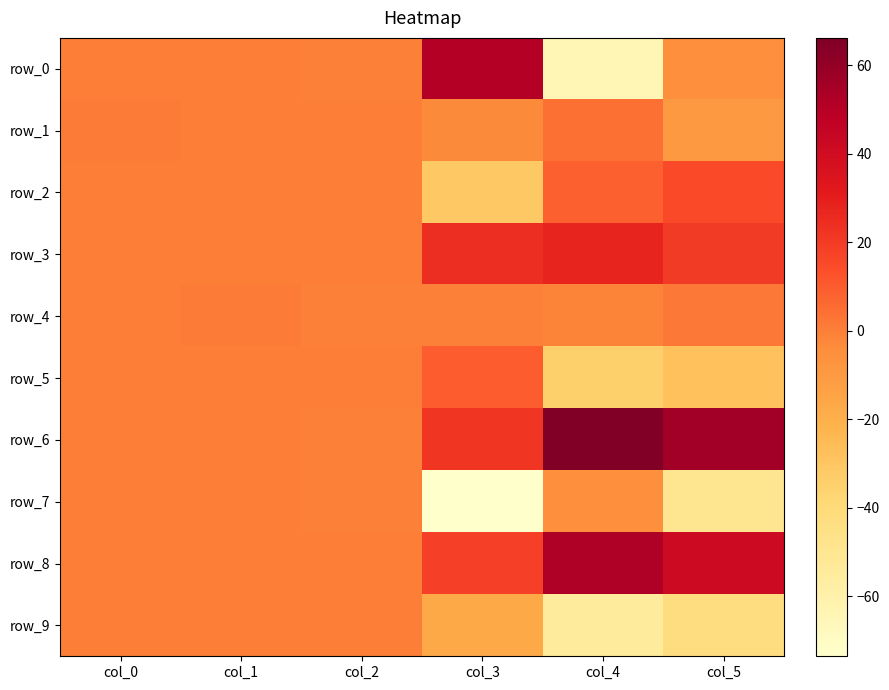

What is the sum of the row_2 values at col_5 and col_2?

15.2